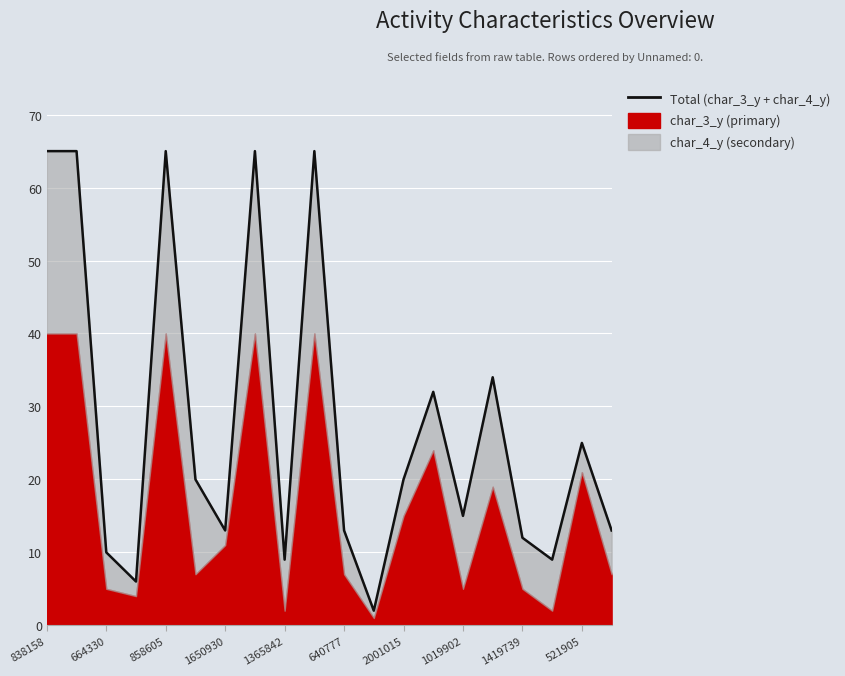

What is the smallest value displayed?

2